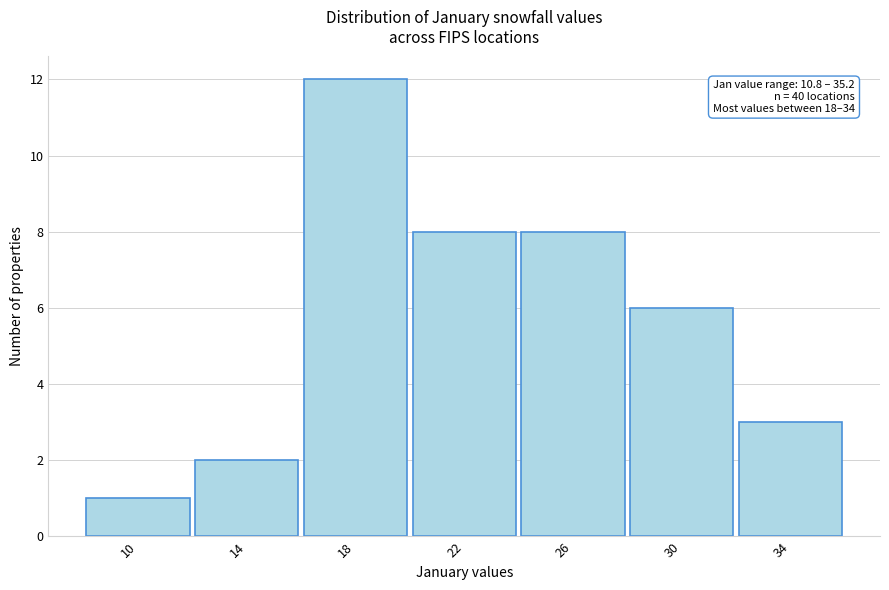

Reading right to left, list all the values displayed in this chart.

3	6	8	8	12	2	1